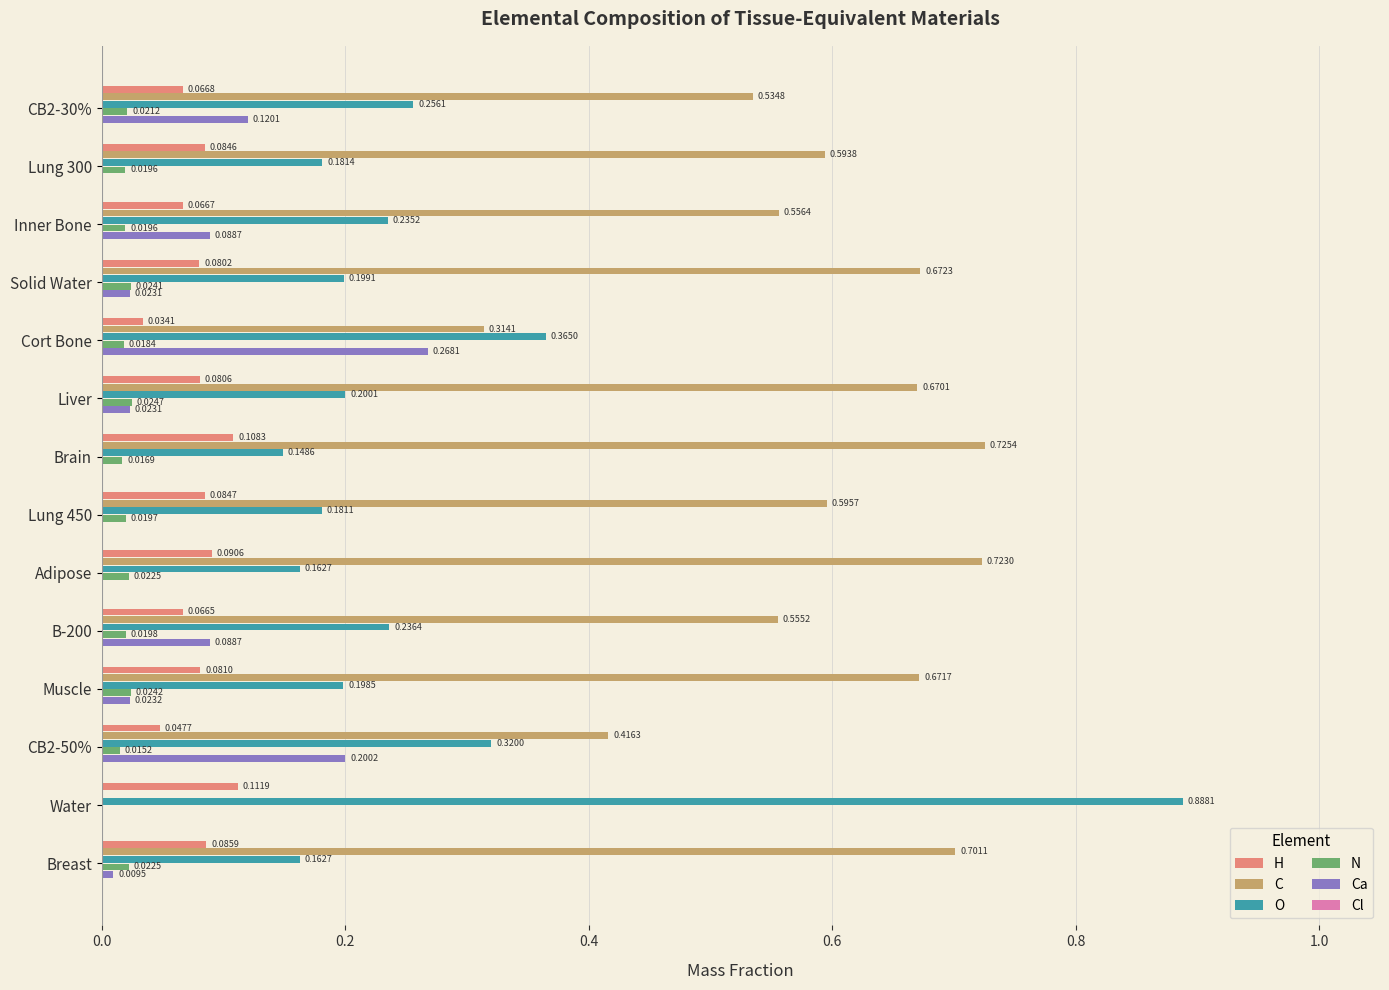

Between CB2-30% and B-200, which series saw the biggest shift?

Ca